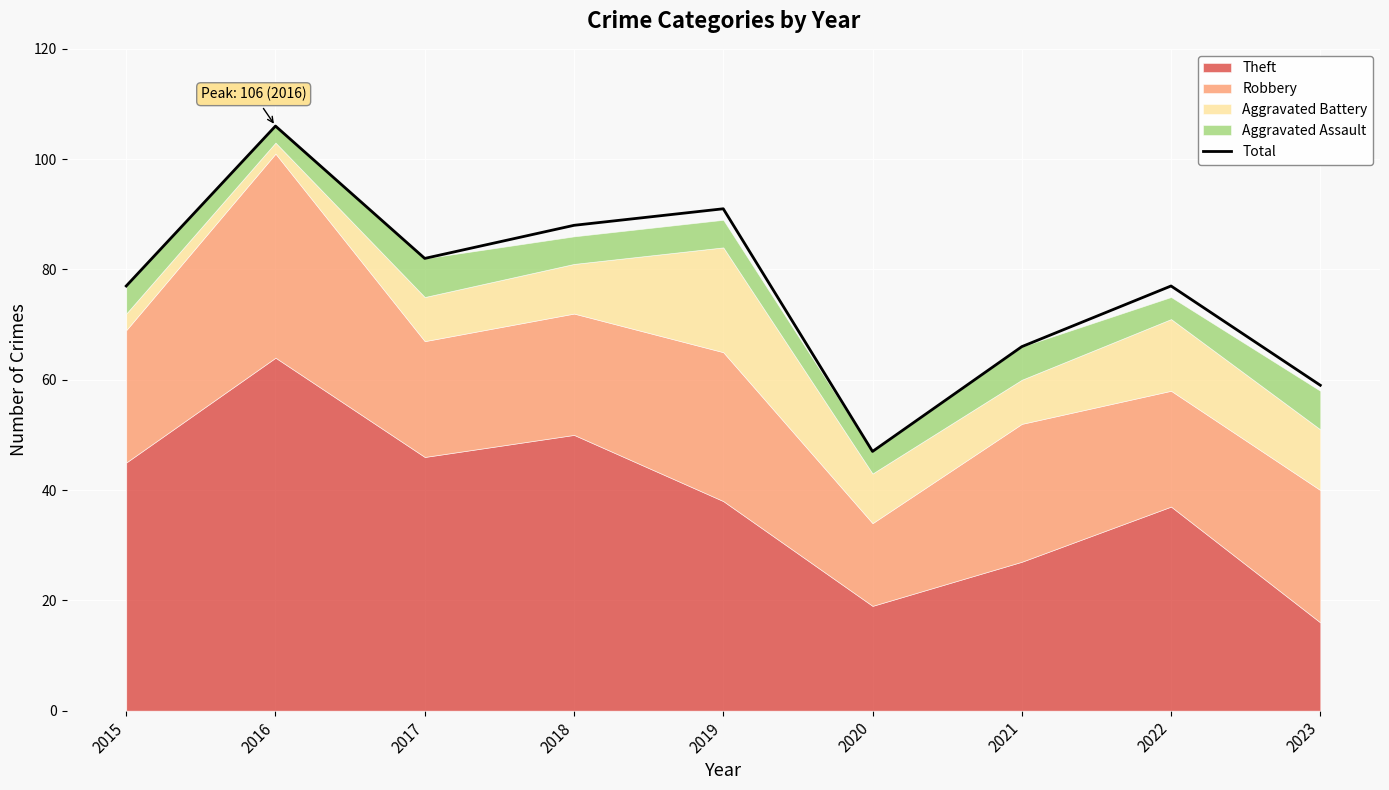

What is the value of the 7th point from the left?

66